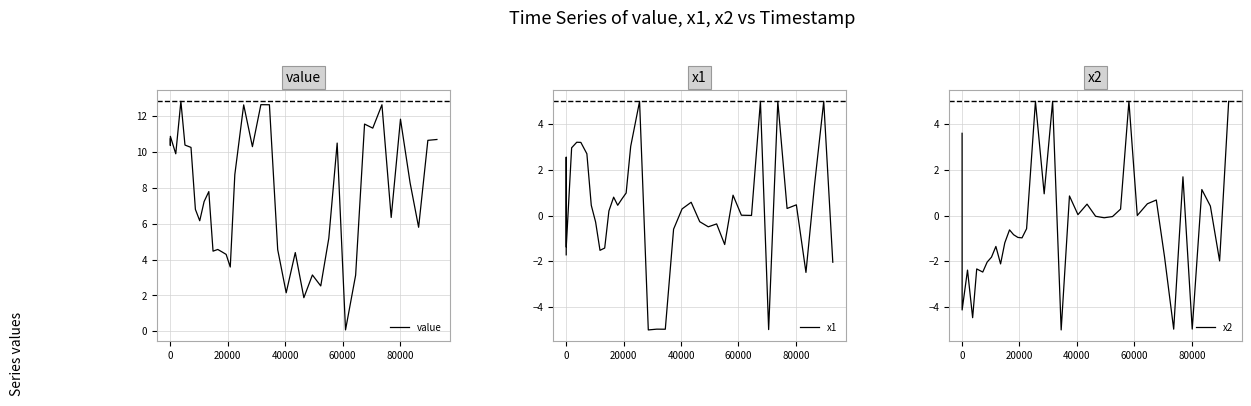

What is the highest value of the value series?

12.8